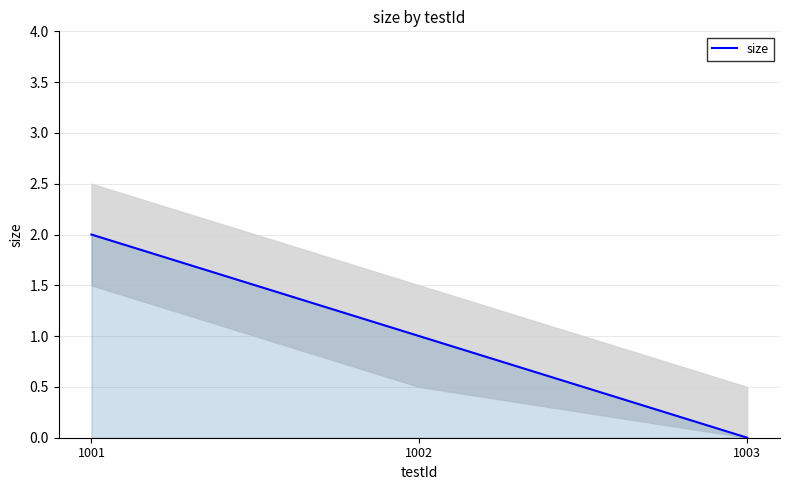

What is the change in value from 1001 to 1002?

-1